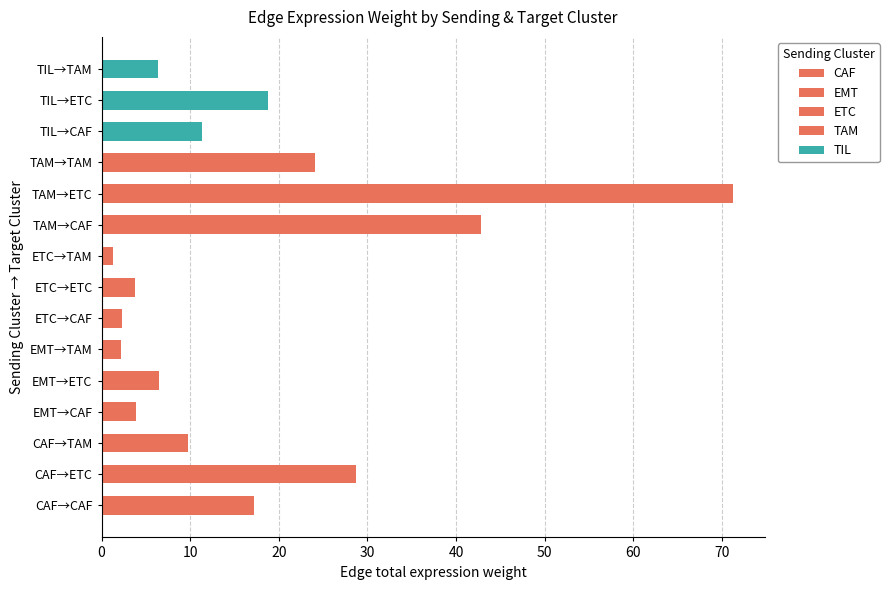

What is the approximate value of EMT at EMT→TAM?

2.2